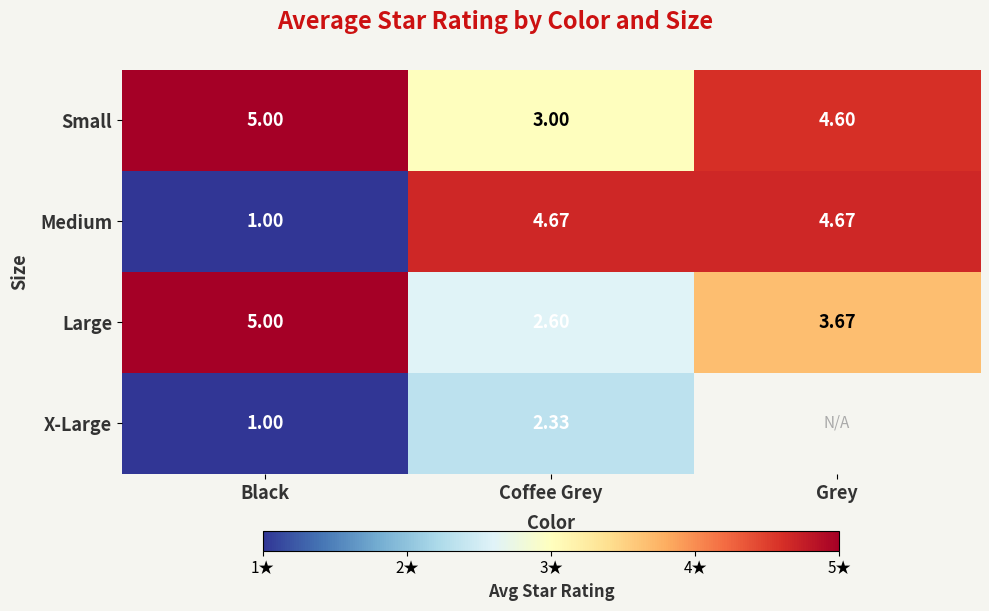

True or false: X-Large has a value of 1.0 at Black.

True